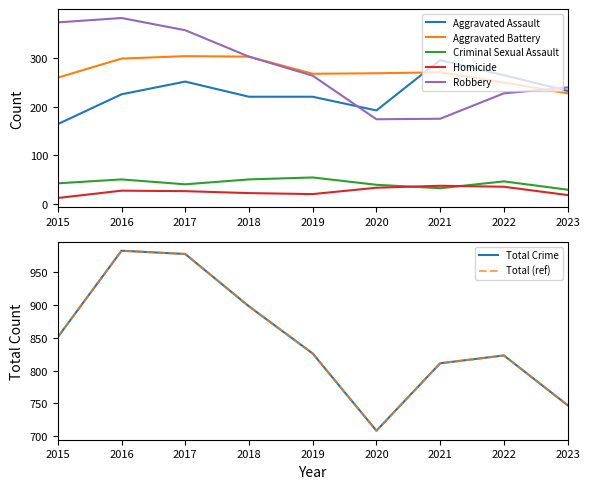

What is the value of the Criminal Sexual Assault point at the 3rd from the left?

41